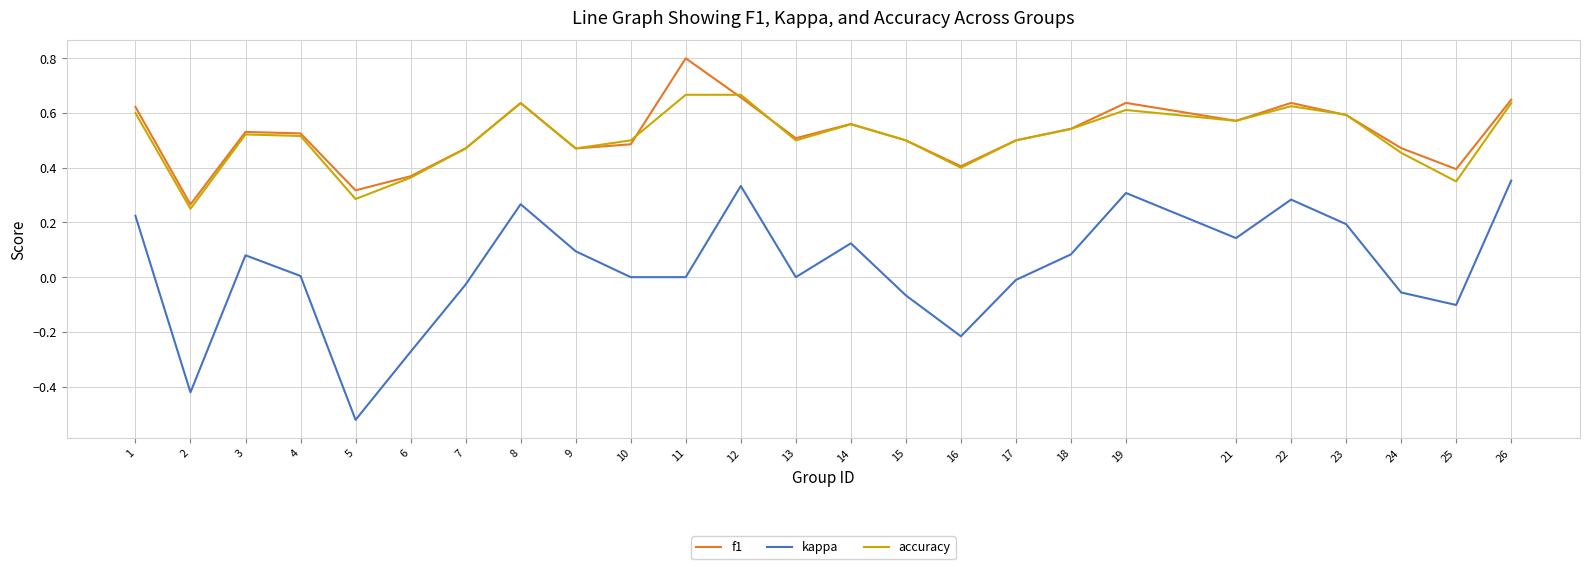

Which series has the largest range (max minus min)?

kappa